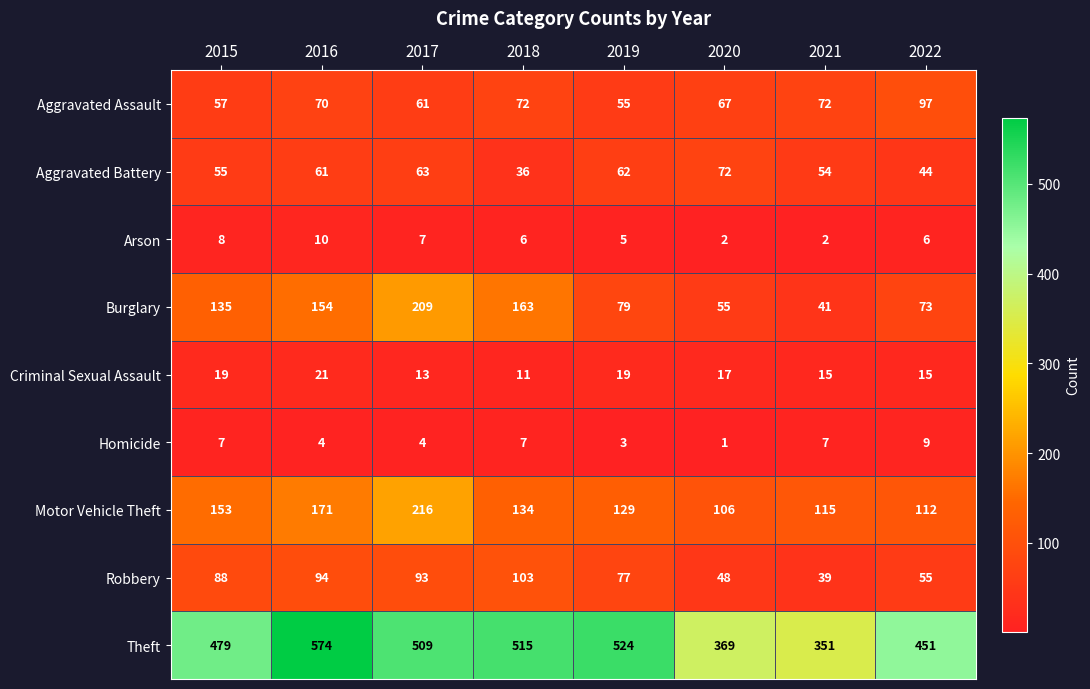

At which category does the chart reach its peak across all series?

2016